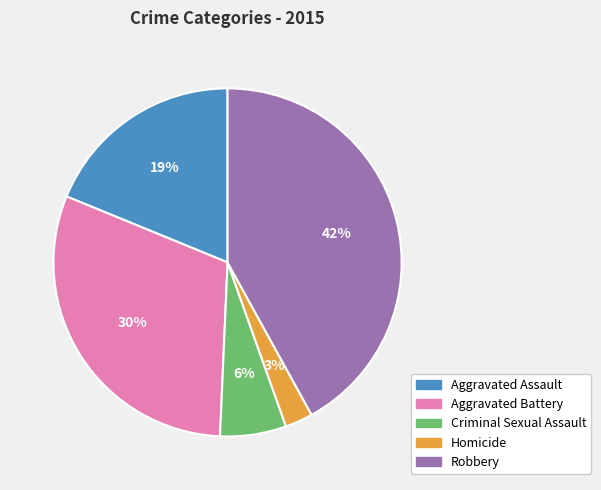

To the nearest percent, what is the difference between the largest and smallest slice percentages?

39%